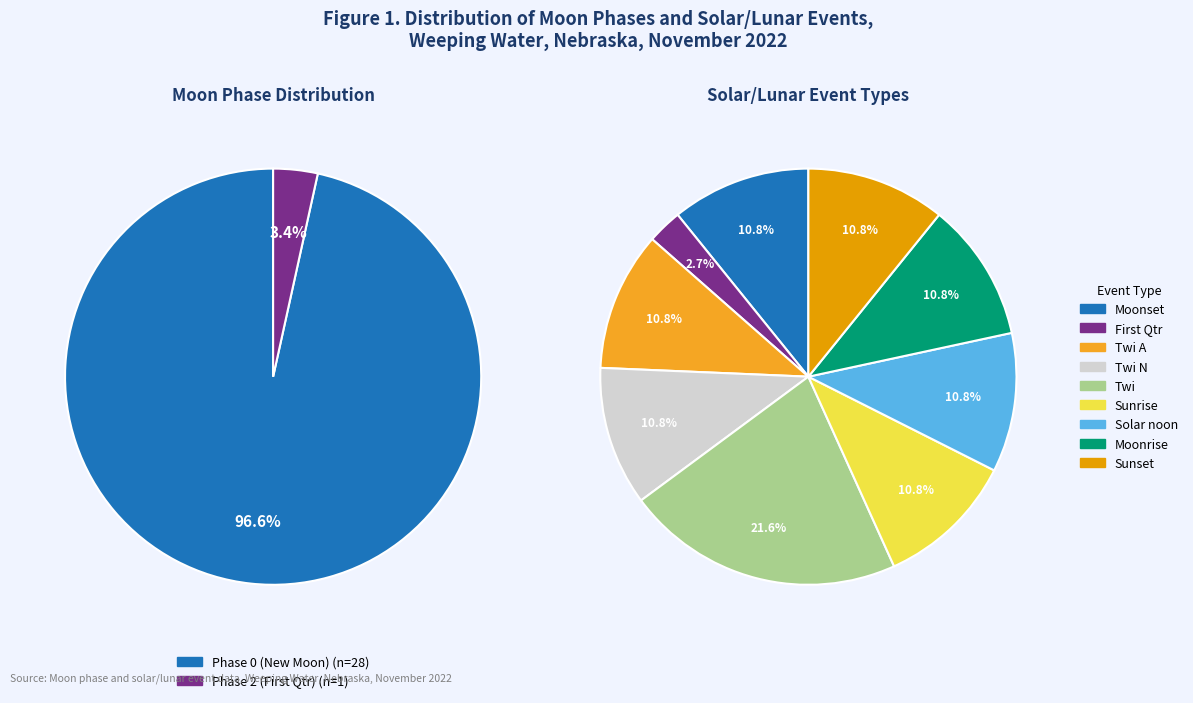

Does any single category account for the majority?

Yes